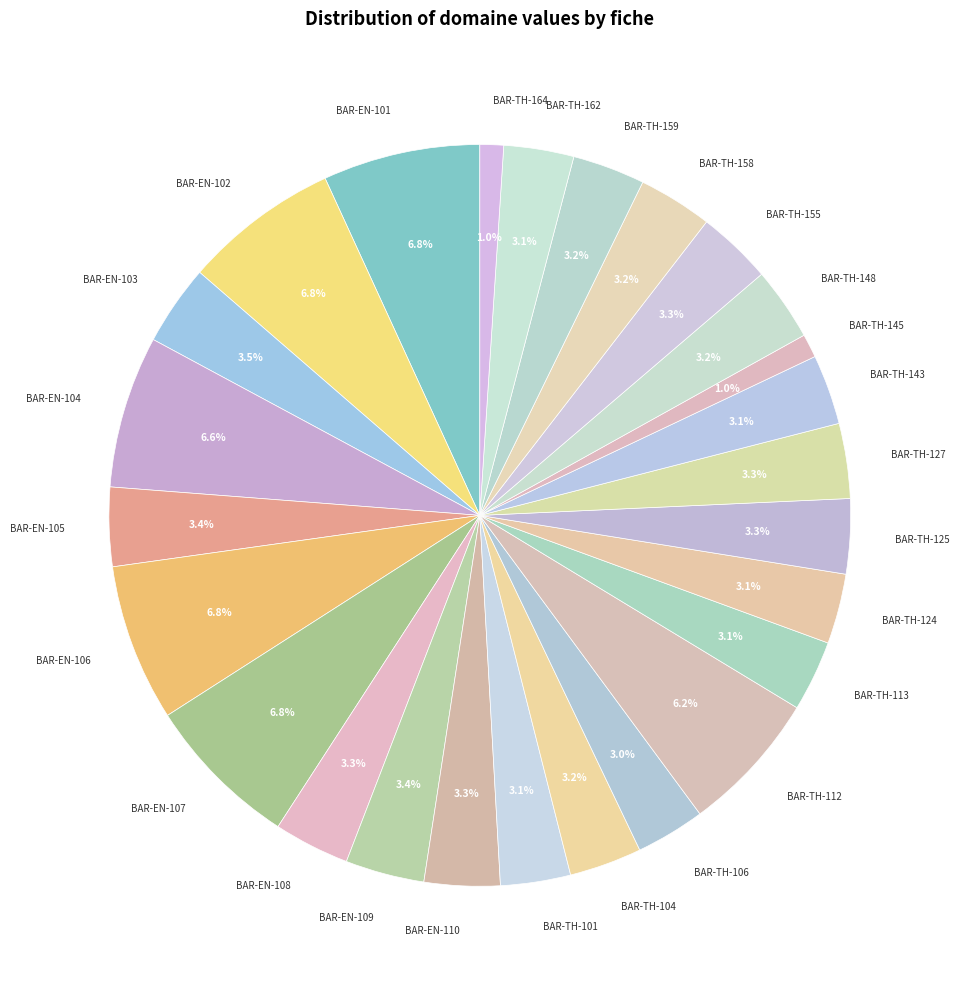

What portion of the pie excludes BAR-TH-158?

96.8%